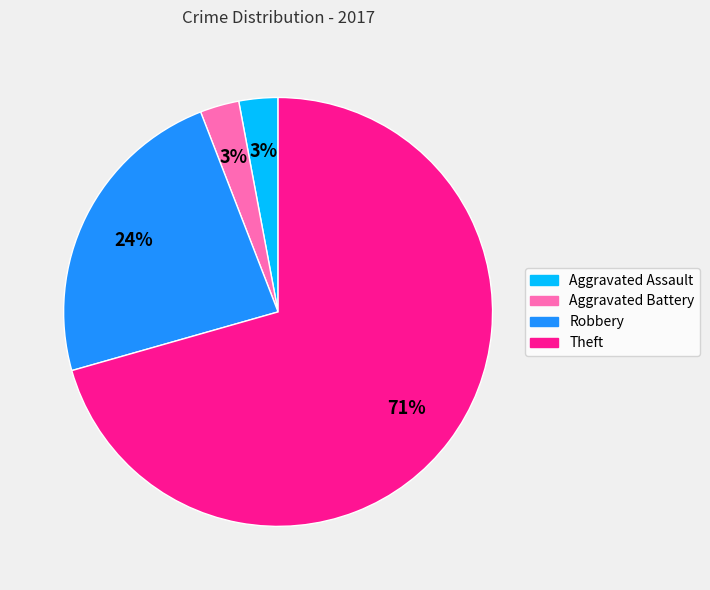

Which category has the biggest portion of the pie?

Theft